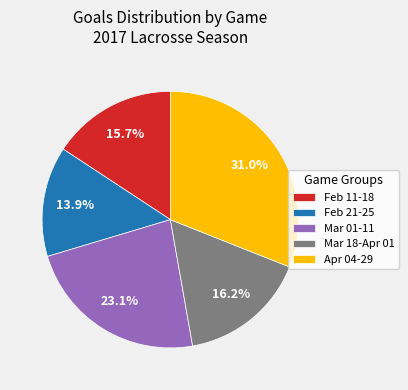

What percentage do Feb 11-18 and Mar 18-Apr 01 together represent?

31.9%